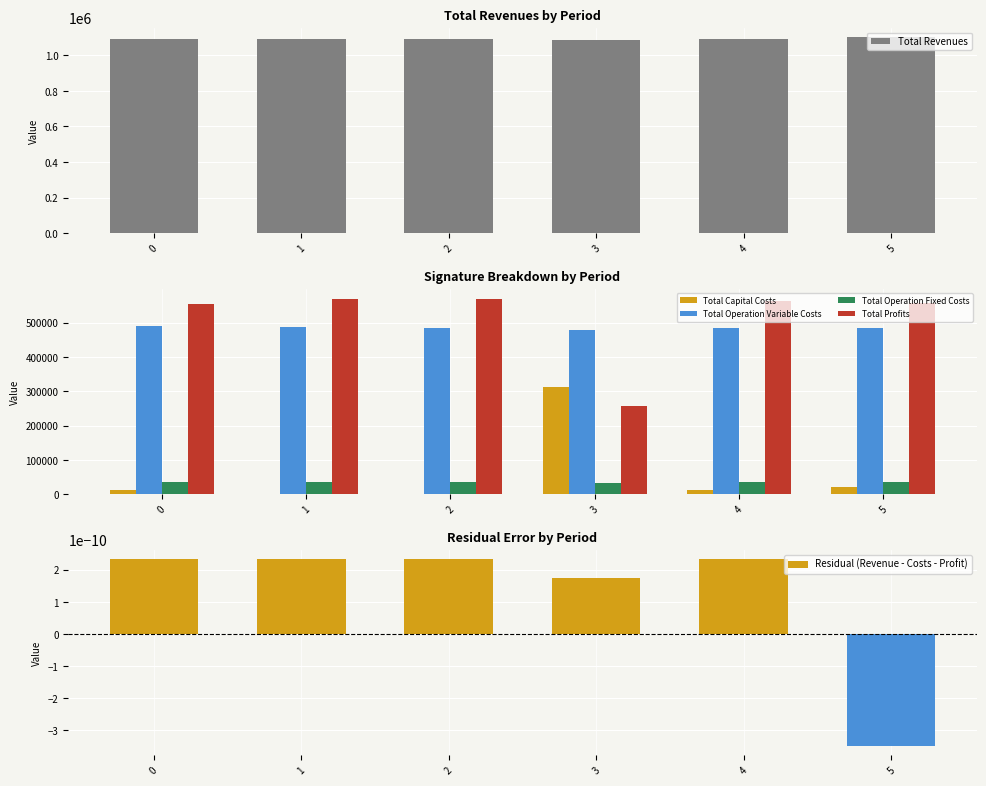

What is the value of the Total Profits bar at the 4th from the left?

258148.6